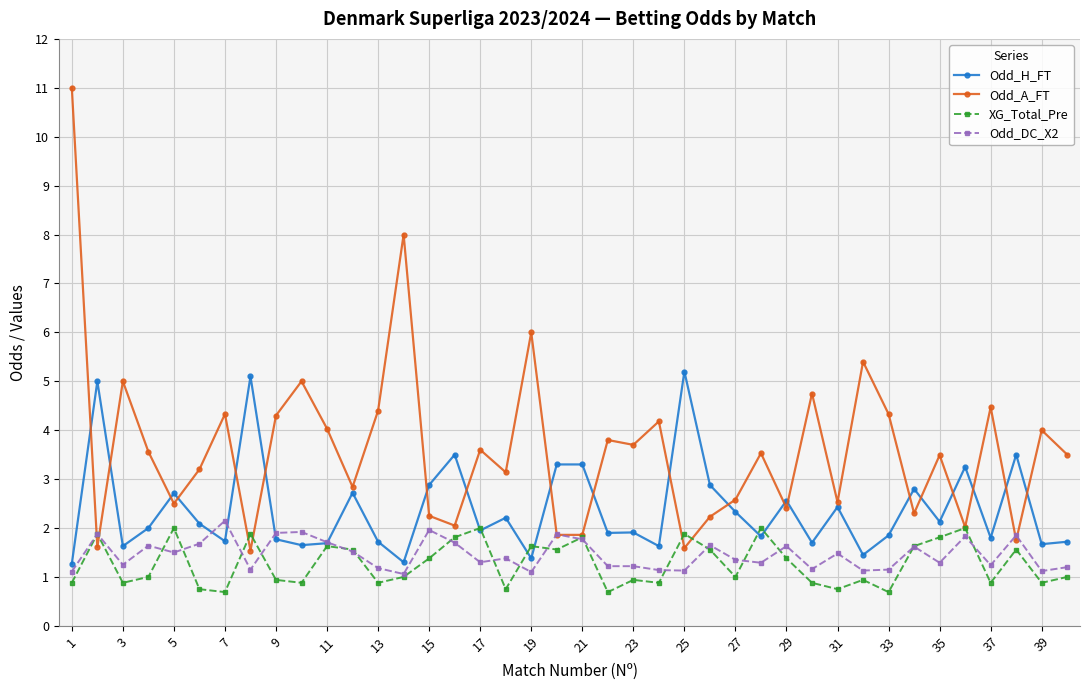

Which series has the largest range (max minus min)?

Odd_A_FT